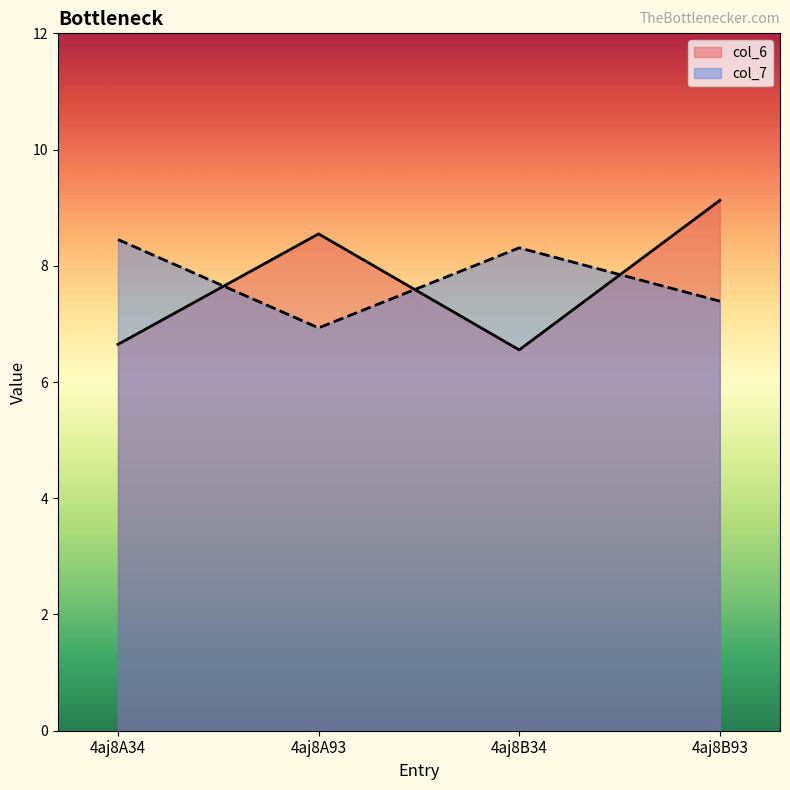

What is the difference between the col_7 values at 4aj8A93 and 4aj8A34?

1.5